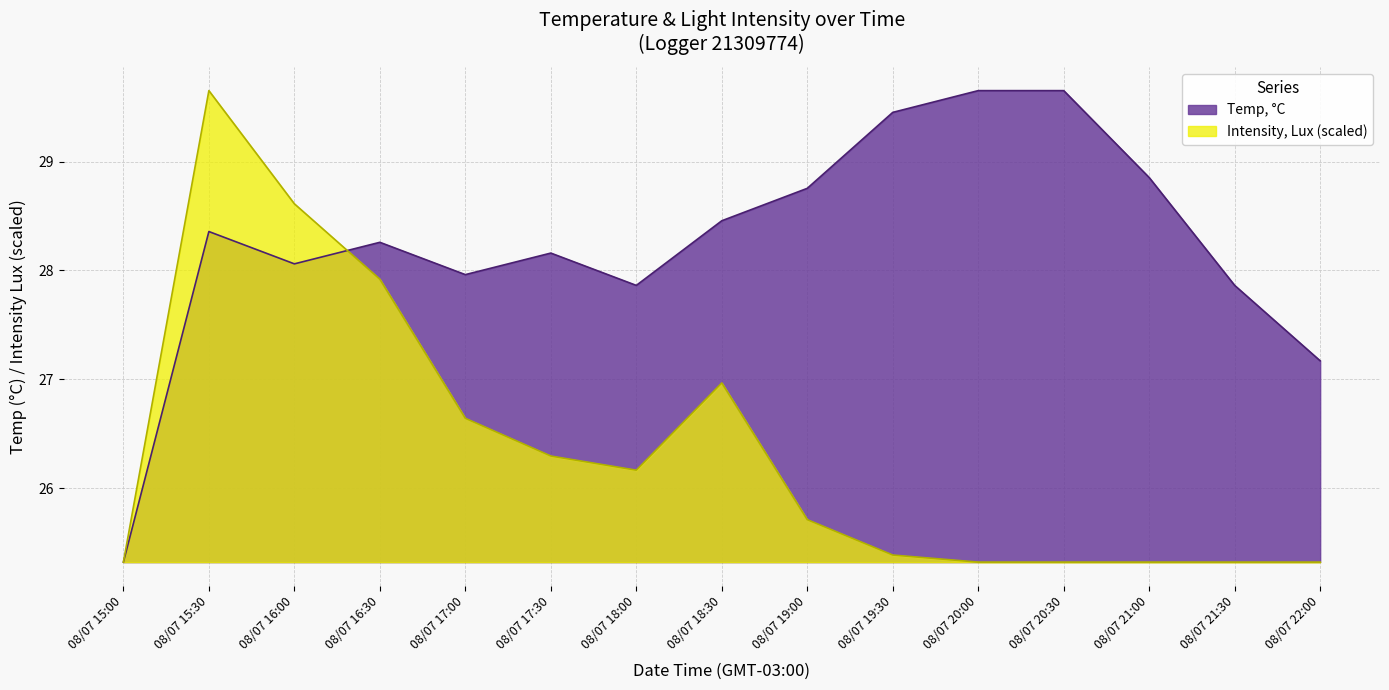

True or false: Temp, °C has more than 0 interior local peaks.

True